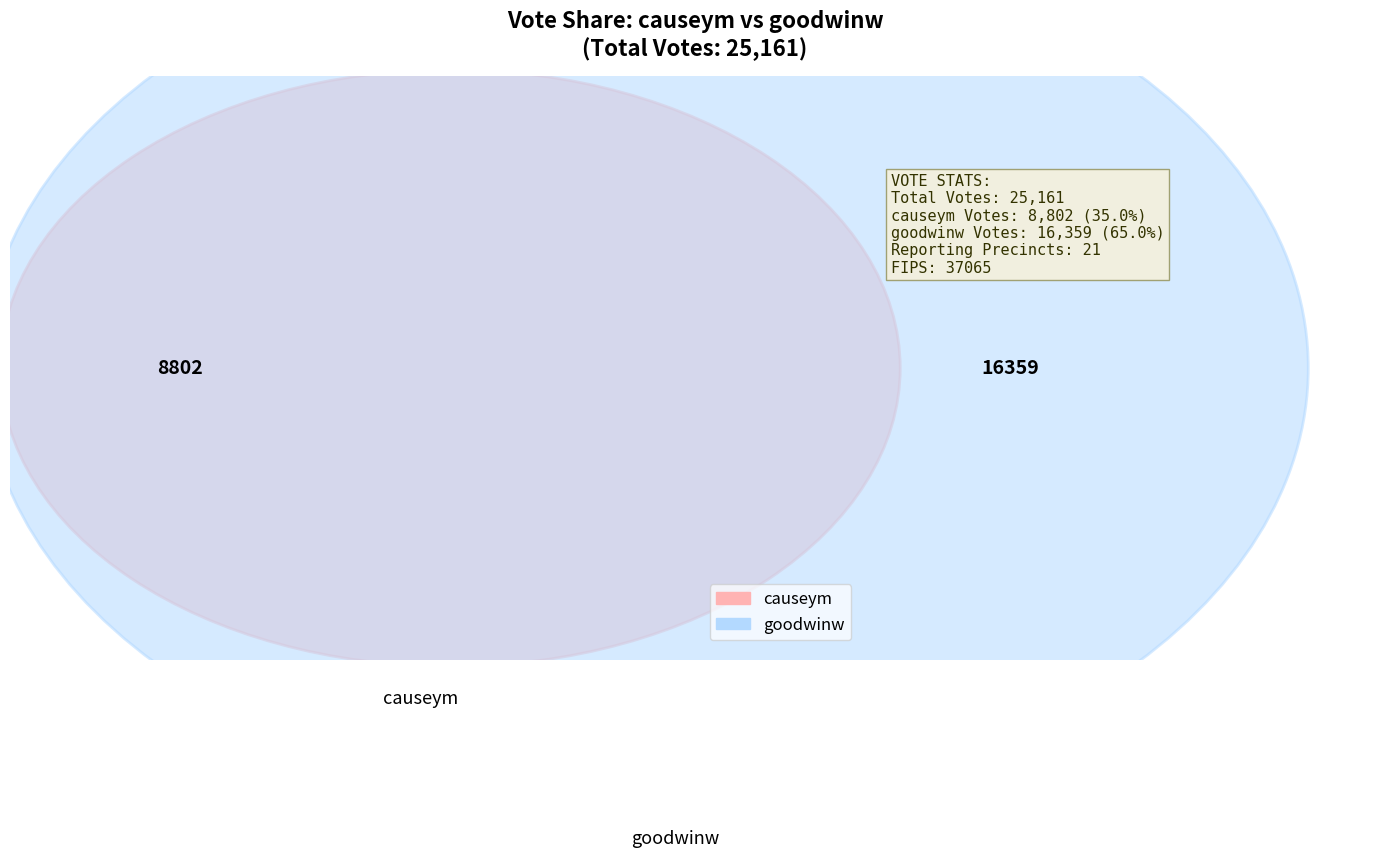

What is the change in value from causeym to goodwinw?

+7557